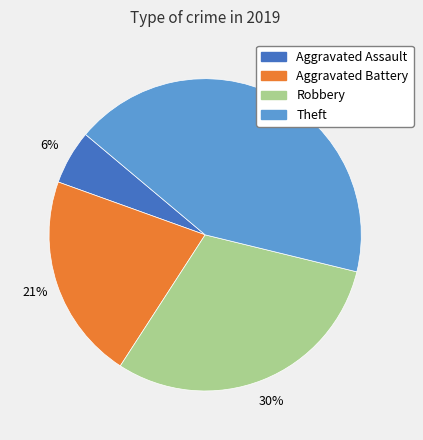

Is there a majority slice in this chart?

No